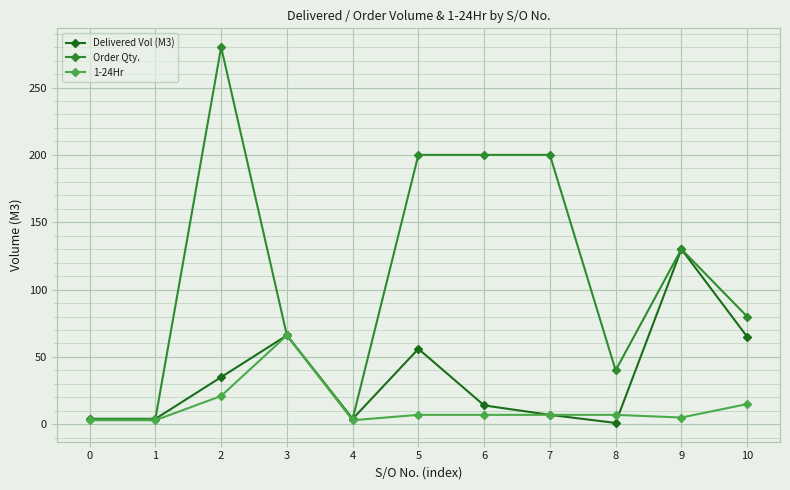

What is the maximum value shown in the chart?

280